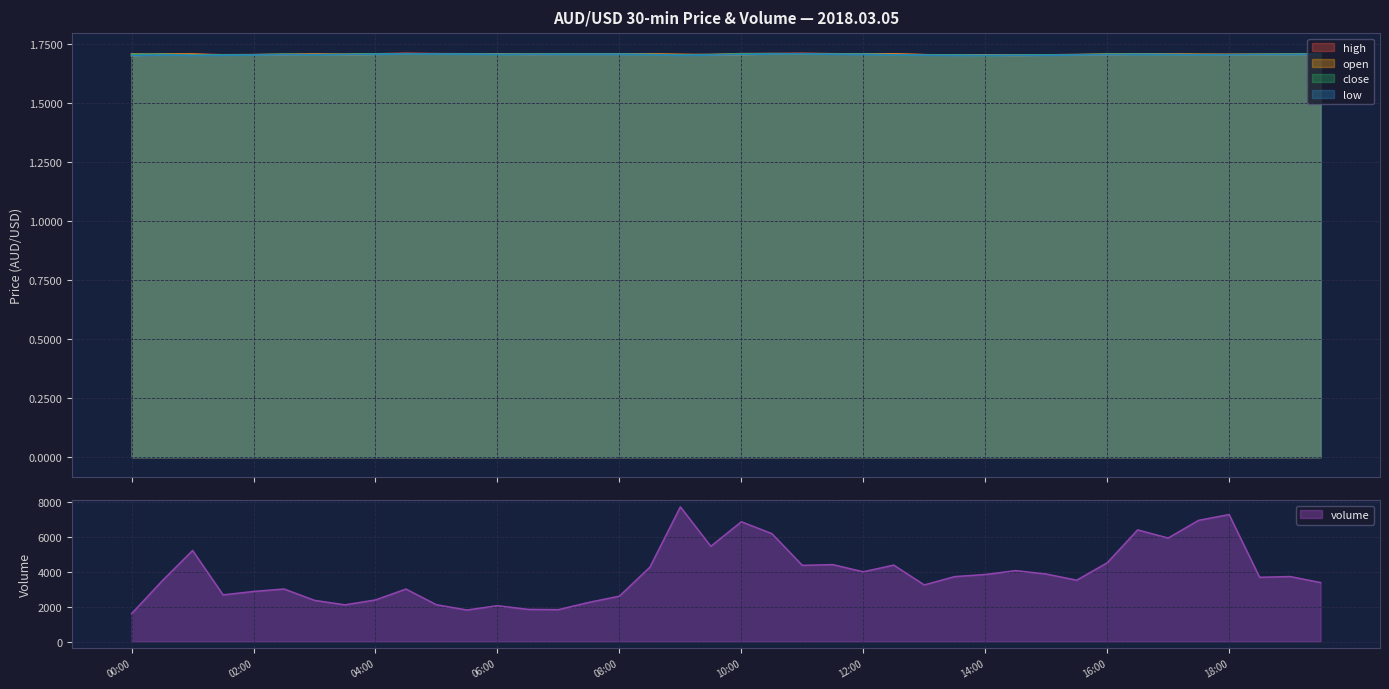

What is the value of the open point at the 32nd from the left?

1.7